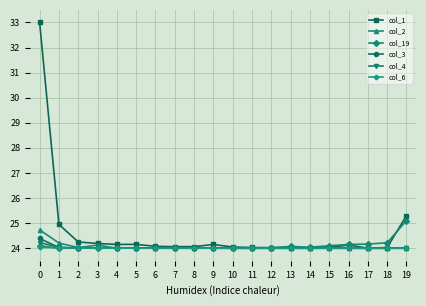

Which series changed the most between 1 and 11?

col_1